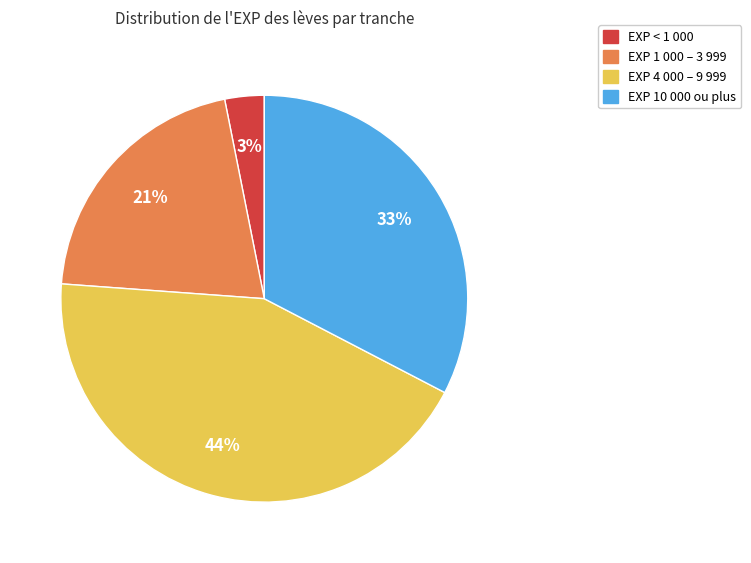

Is there any slice that represents more than half of the pie?

No